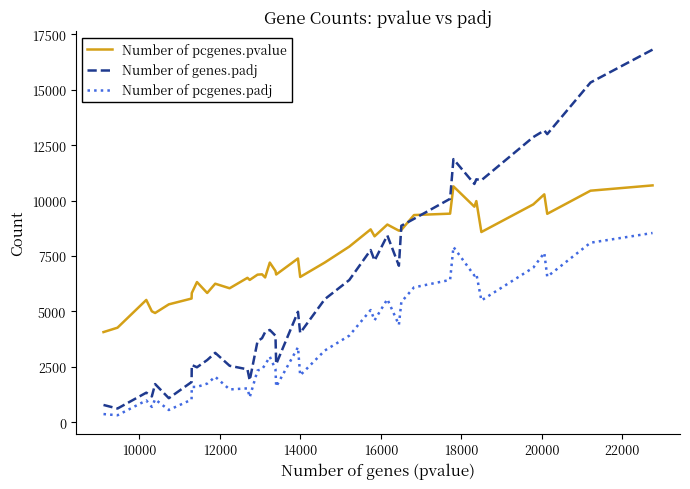

How many times do Number of genes.padj and Number of pcgenes.pvalue cross each other?

3